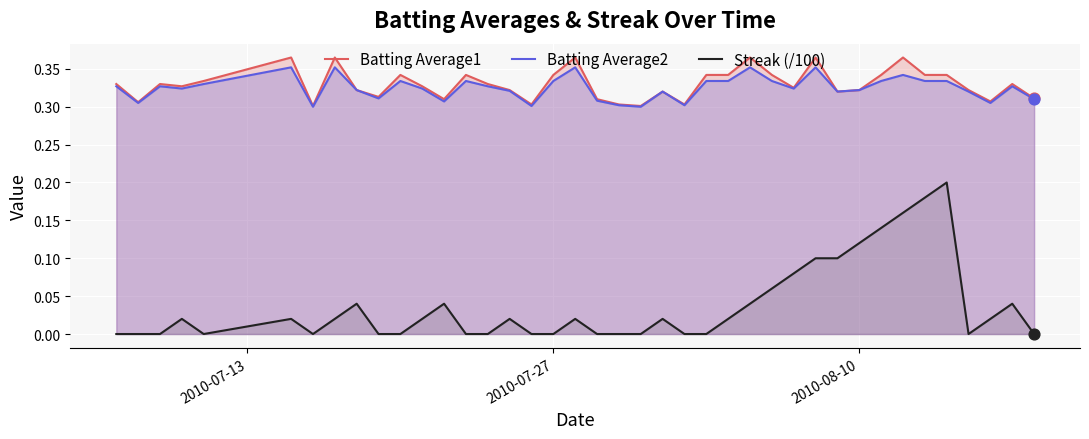

Which series contains the highest Y value?

Batting Average1